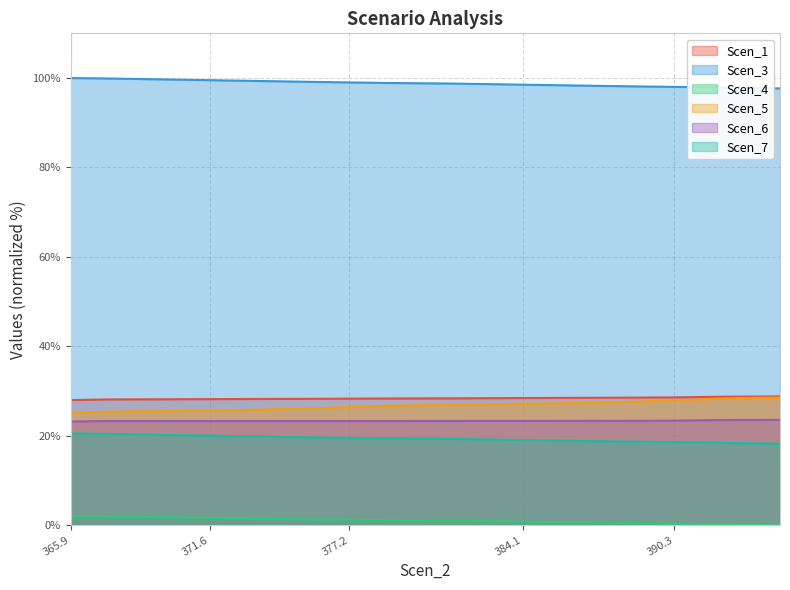

Reading left to right, extract all data points from this chart.

Scen_1: 28.0	28.1	28.1	28.2	28.2	28.2	28.2	28.3	28.3	28.3	28.4	28.4	28.4	28.5	28.5	28.5	28.6	28.7	28.7	28.8
Scen_3: 100.0	99.9	99.8	99.6	99.5	99.4	99.3	99.1	99.0	98.9	98.8	98.6	98.5	98.4	98.3	98.1	98.0	97.9	97.8	97.7
Scen_4: 2.0	1.9	1.8	1.7	1.6	1.5	1.4	1.3	1.2	1.1	1.0	0.9	0.8	0.7	0.6	0.5	0.3	0.2	0.1	0.0
Scen_5: 25.1	25.4	25.5	25.5	25.6	25.8	25.9	26.1	26.4	26.7	26.9	27.0	27.1	27.2	27.4	27.6	27.9	28.2	28.4	28.5
Scen_6: 23.2	23.3	23.3	23.3	23.3	23.3	23.3	23.3	23.3	23.3	23.3	23.3	23.3	23.3	23.3	23.3	23.4	23.5	23.5	23.5
Scen_7: 20.5	20.4	20.3	20.1	20.0	19.9	19.8	19.6	19.5	19.4	19.3	19.2	19.0	18.9	18.8	18.7	18.6	18.5	18.3	18.2